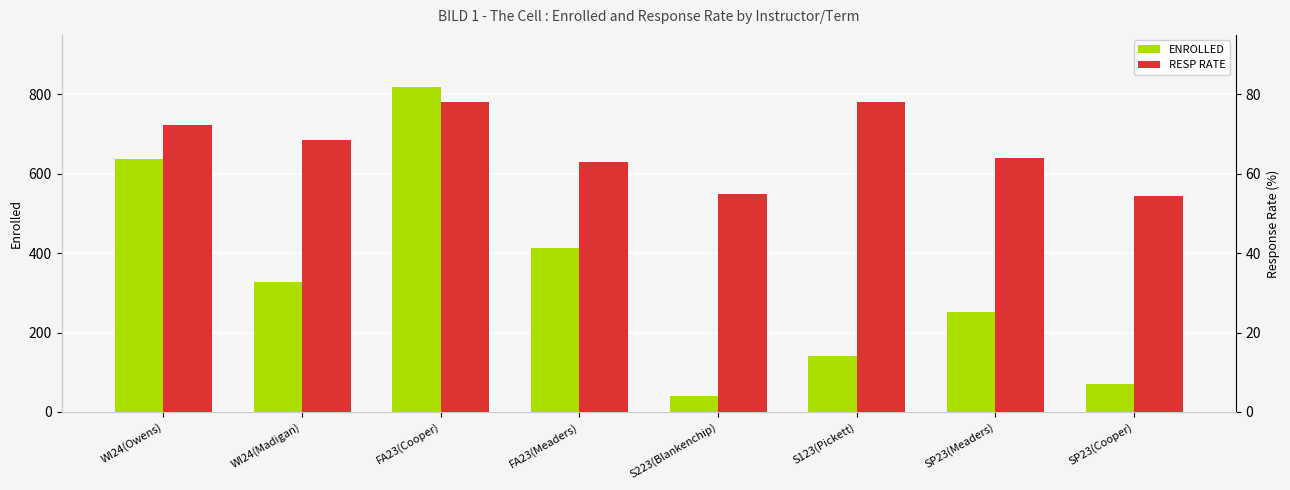

What is the approximate value of ENROLLED at S223(Blankenchip)?

40.0